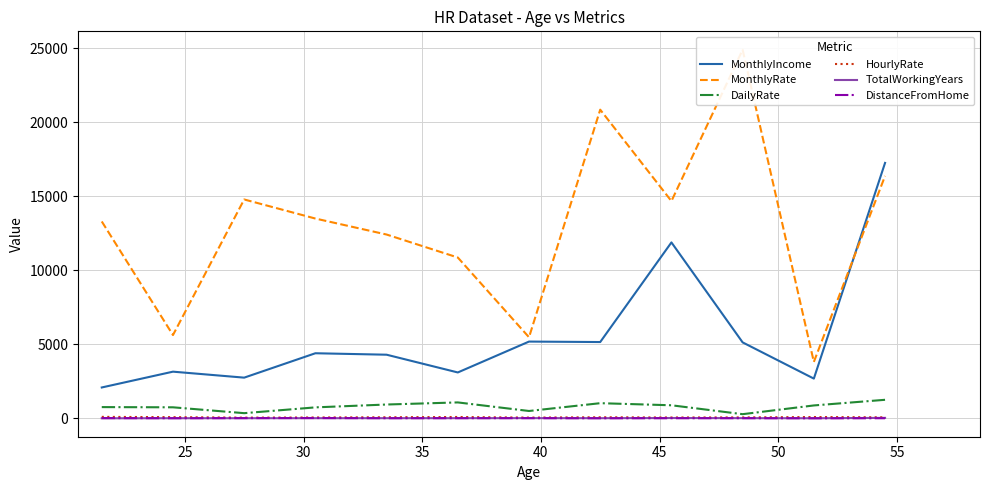

The DailyRate series shows 1057.7 at 20. True or false?

False